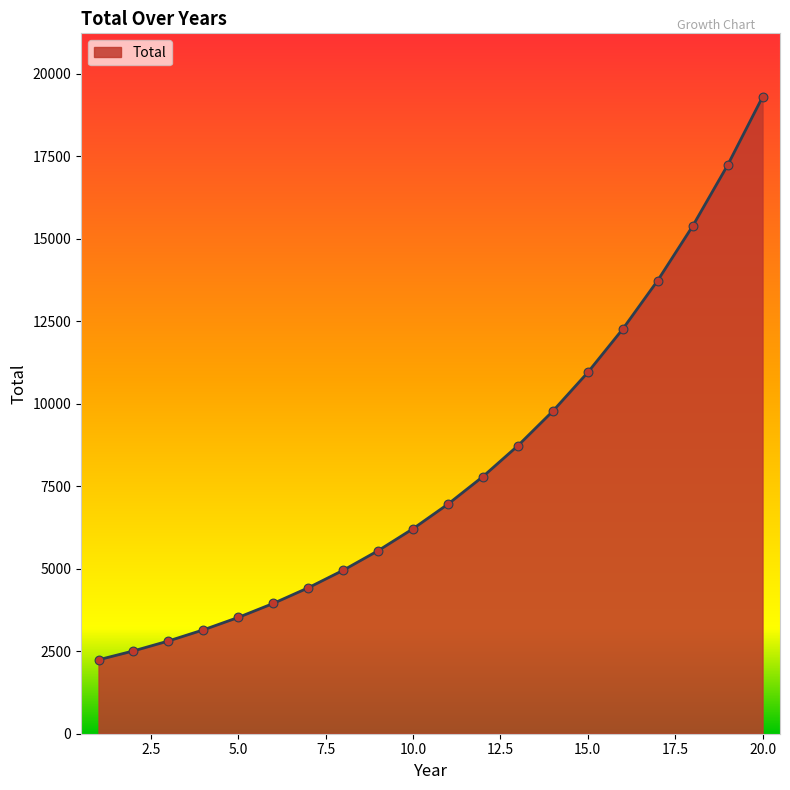

What is the difference between the maximum and minimum values?

17052.6